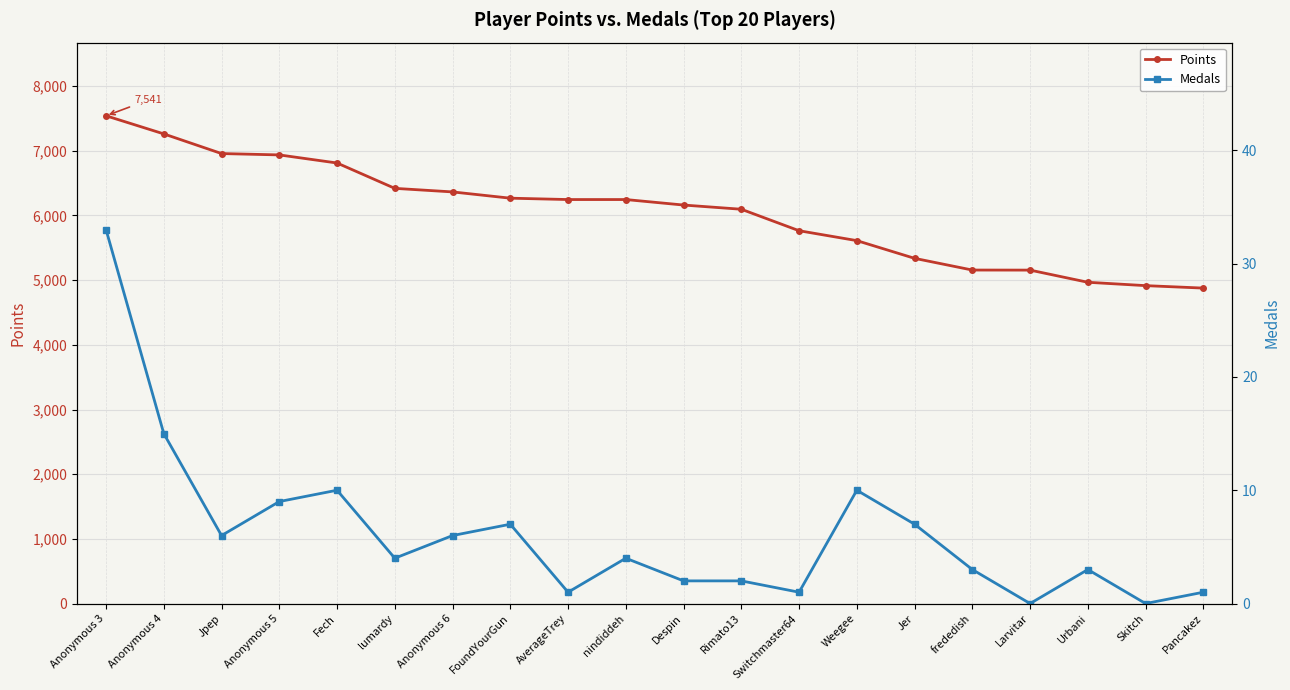

Reading left to right, transcribe all the data shown in this chart.

Points: Anonymous 3=7541	Anonymous 4=7261	Jpep=6957	Anonymous 5=6936	Fech=6811	lumardy=6419	Anonymous 6=6364	FoundYourGun=6267	AverageTrey=6246	nindiddeh=6246	Despin=6161	Rimato13=6096	Switchmaster64=5764	Weegee=5611	Jer=5337	frededish=5156	Larvitar=5155	Urbani=4967	Skitch=4915	Pancakez=4877
Medals: Anonymous 3=33	Anonymous 4=15	Jpep=6	Anonymous 5=9	Fech=10	lumardy=4	Anonymous 6=6	FoundYourGun=7	AverageTrey=1	nindiddeh=4	Despin=2	Rimato13=2	Switchmaster64=1	Weegee=10	Jer=7	frededish=3	Larvitar=0	Urbani=3	Skitch=0	Pancakez=1